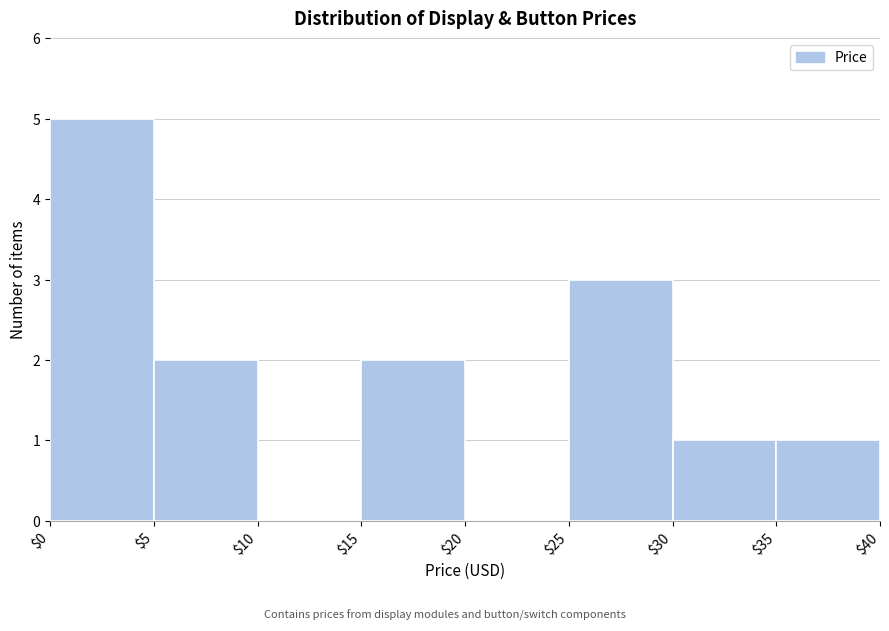

Reading left to right, list every bar in this chart as the range it spans on the x-axis followed by its height. The values are not printed on the chart, so give them approximately, as read against the axis.

$0 to $5: 5
$5 to $10: 2
$10 to $15: 0
$15 to $20: 2
$20 to $25: 0
$25 to $30: 3
$30 to $35: 1
$35 to $40: 1